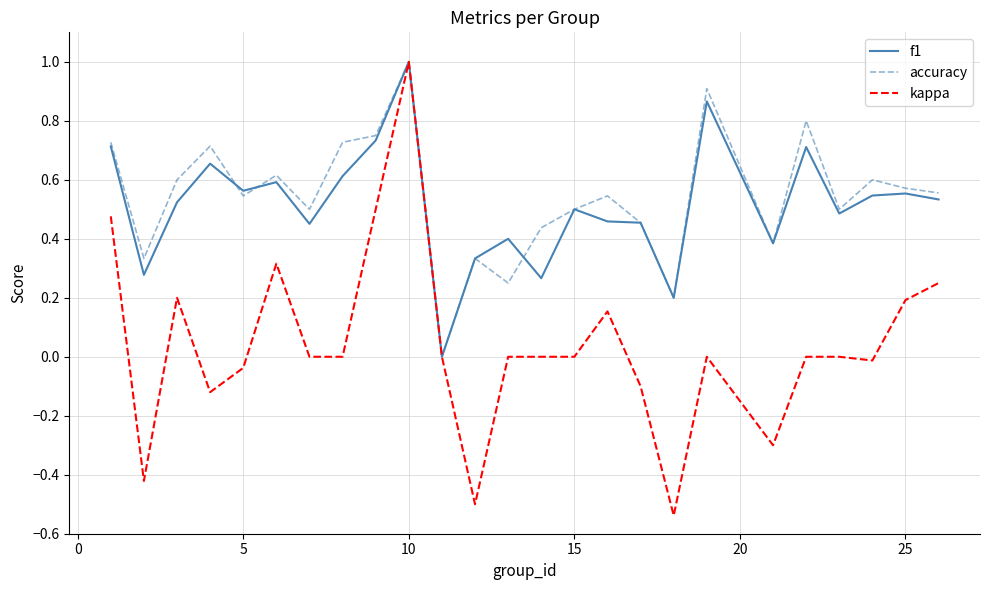

What is the greatest value displayed?

1.0